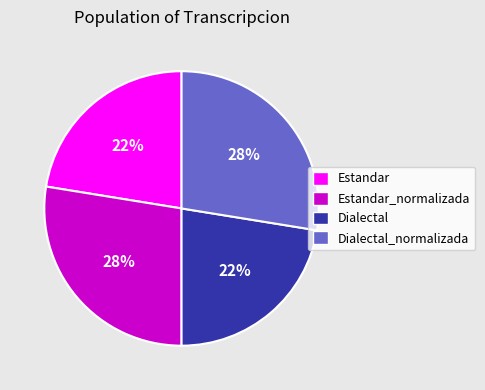

Is there any slice that represents more than half of the pie?

No